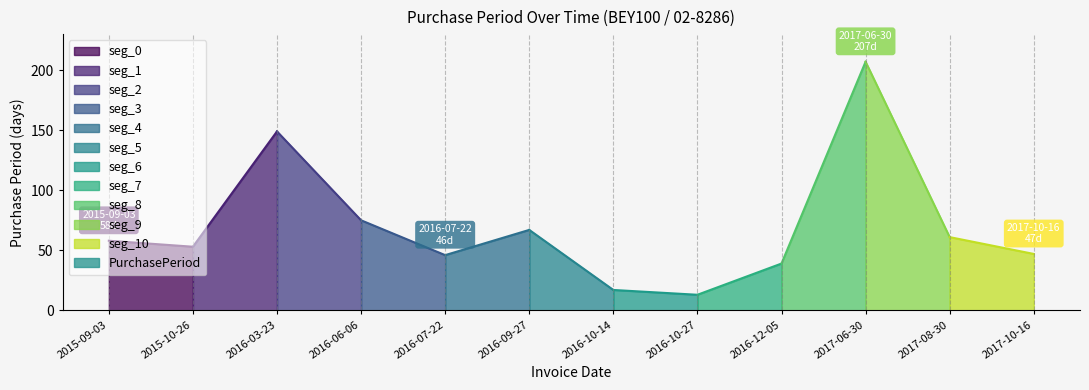

Rank the categories by value from lowest to highest.

2016-10-27, 2016-10-14, 2016-12-05, 2016-07-22, 2017-10-16, 2015-10-26, 2015-09-03, 2017-08-30, 2016-09-27, 2016-06-06, 2016-03-23, 2017-06-30